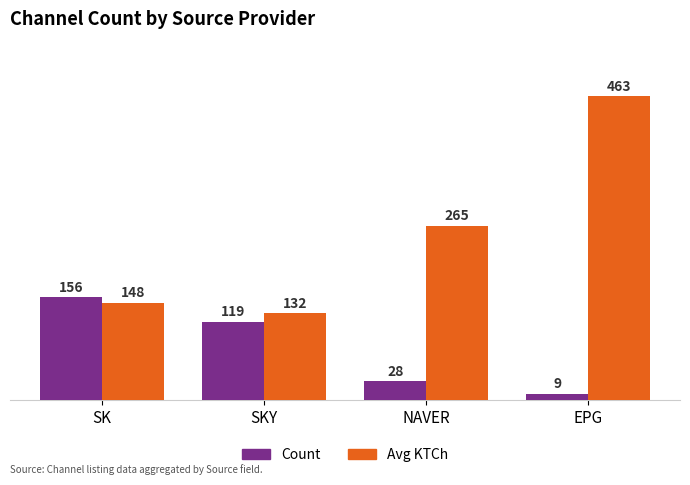

Which series changed the most between SK and SKY?

Count